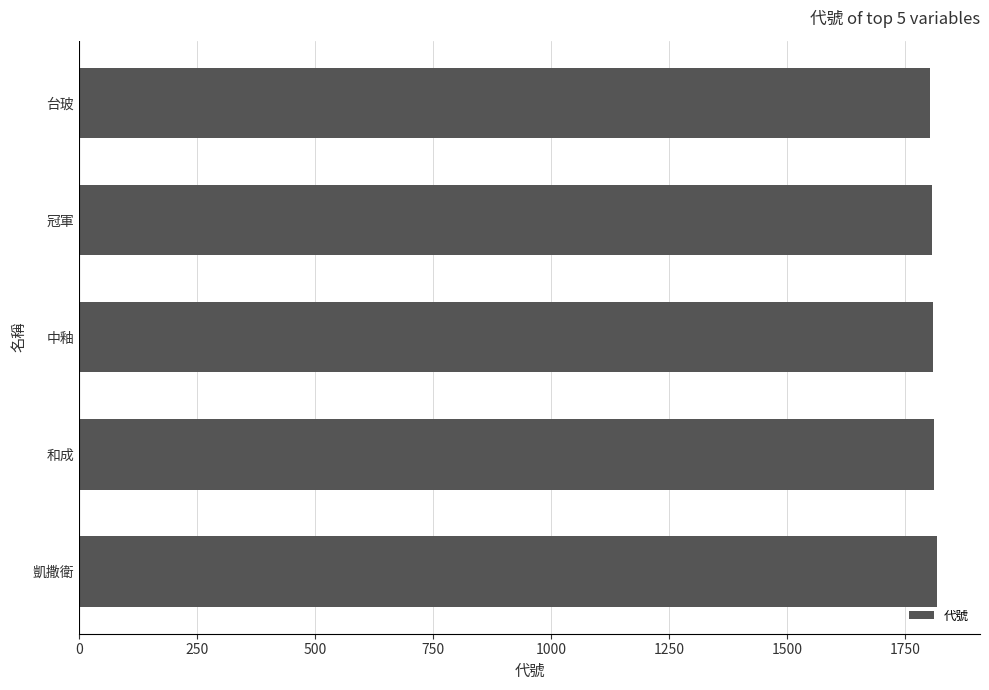

Are the bars horizontal?

Yes